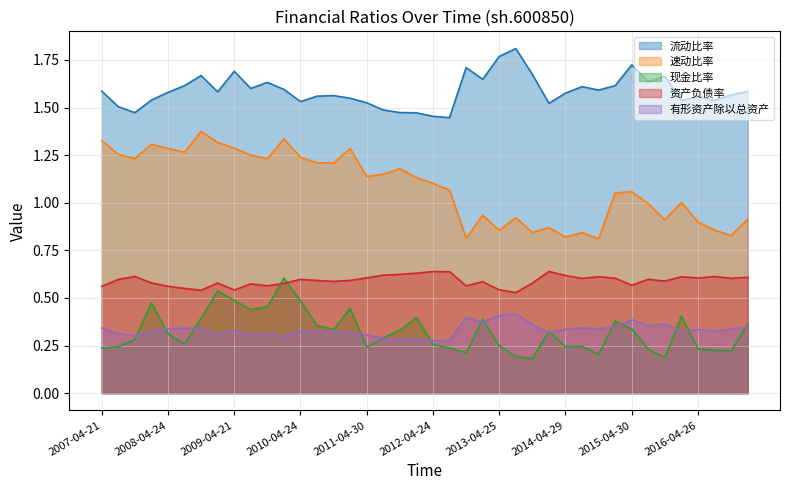

True or false: 现金比率 and 速动比率 intersect in this chart.

False